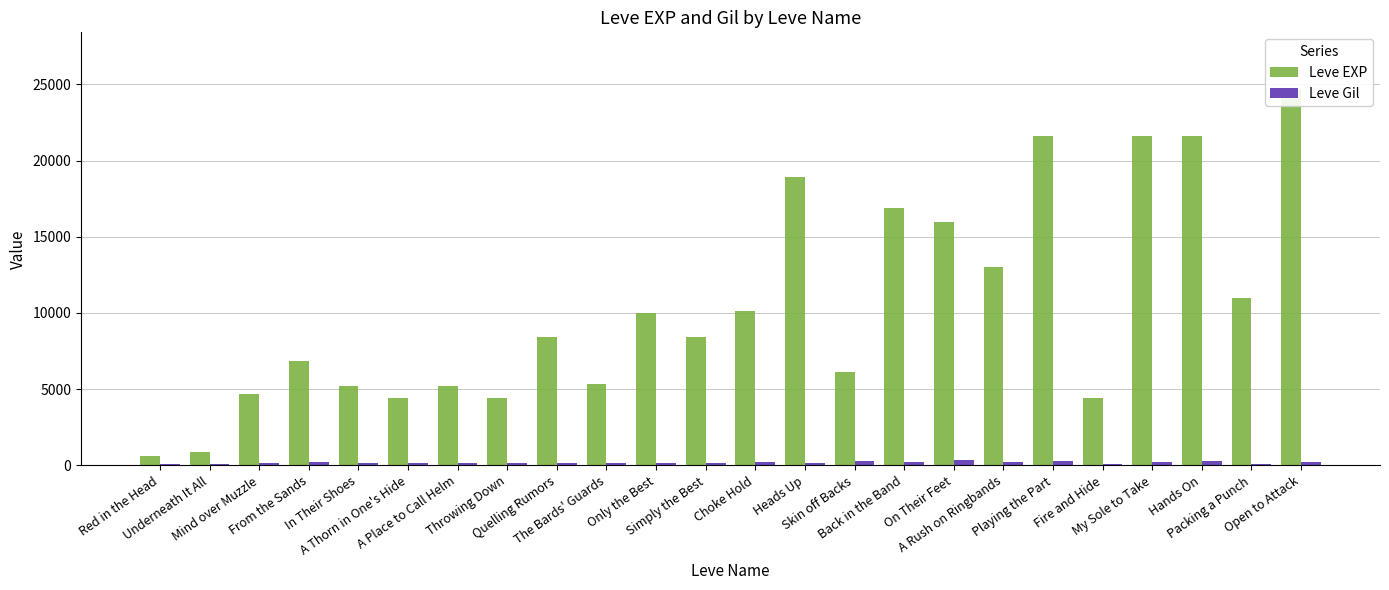

What is the sum of all Leve EXP values?

250450